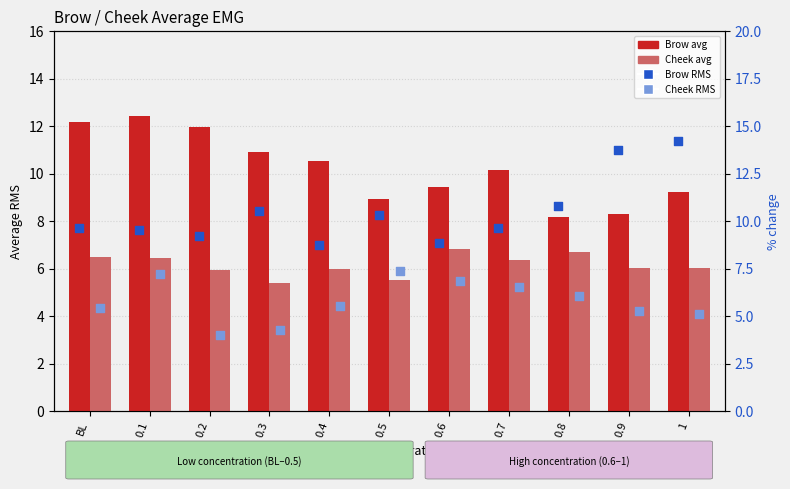

At which category is the sum across all series the highest?

0.1